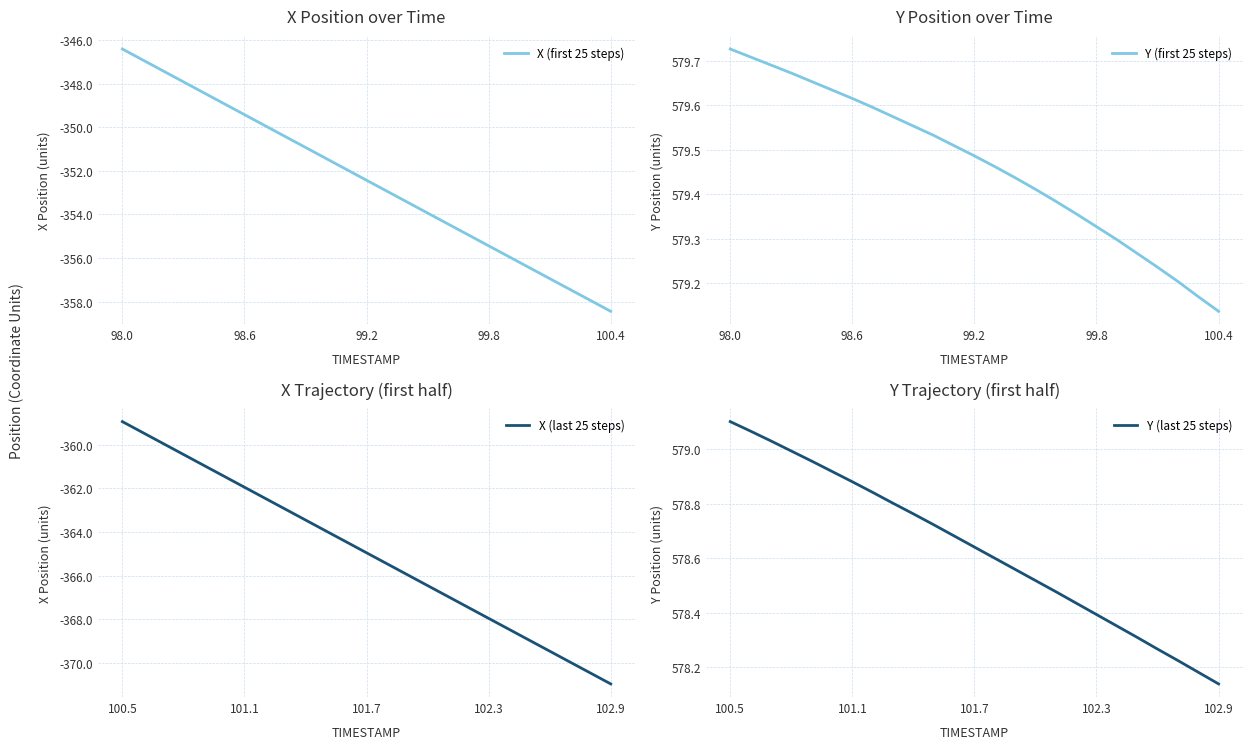

Which category has the lowest value in the X (first 25 steps) series?

100.4